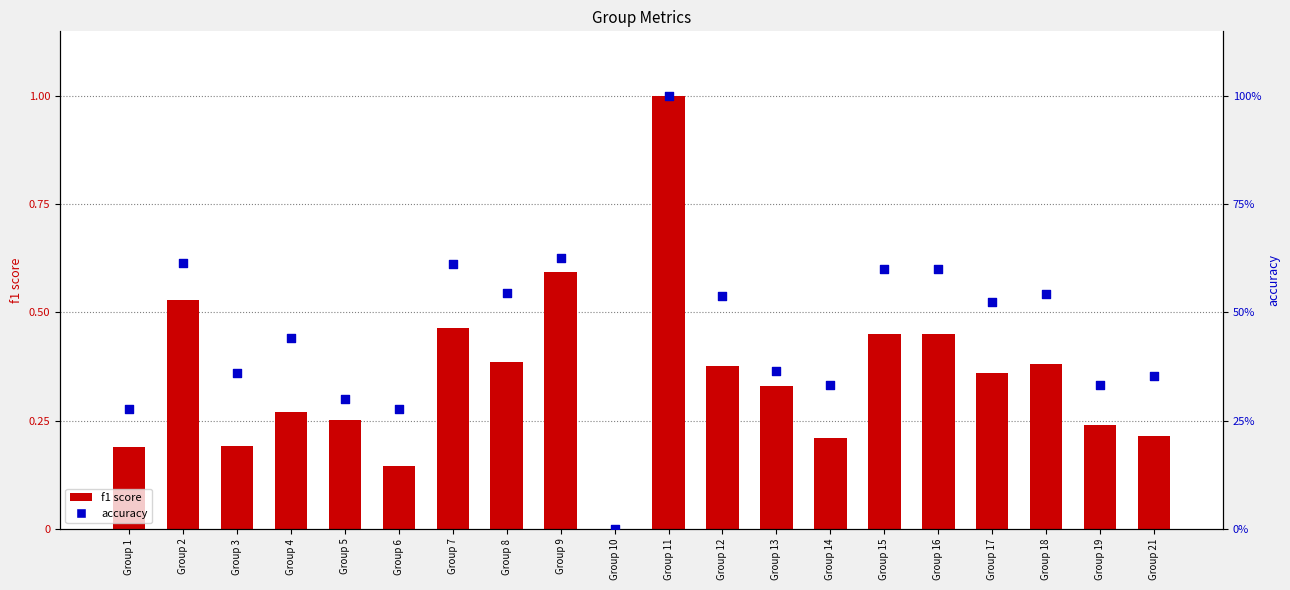

At which category is the sum across all series the highest?

Group 11